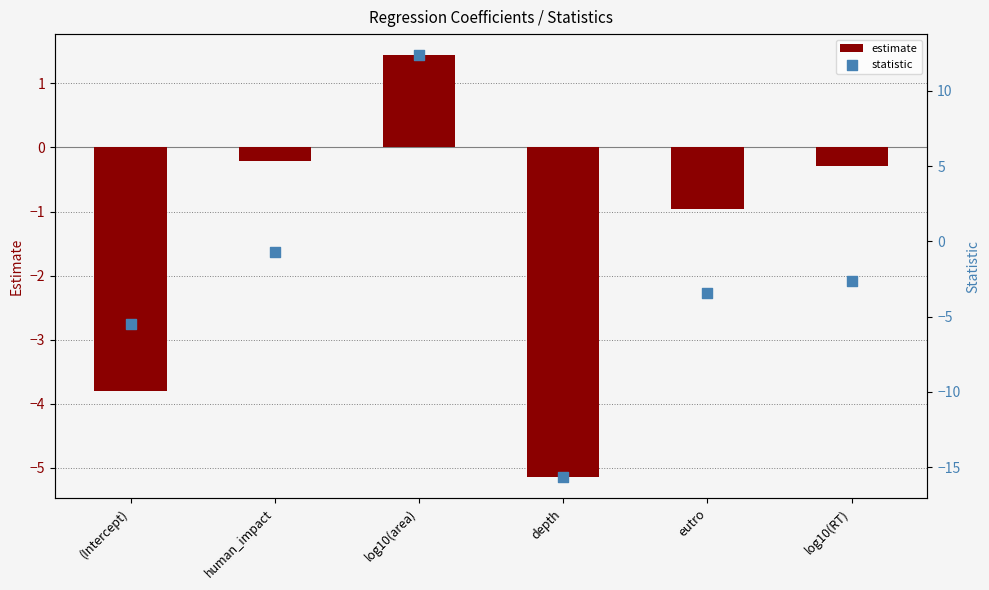

Which series has the largest total across all categories?

estimate